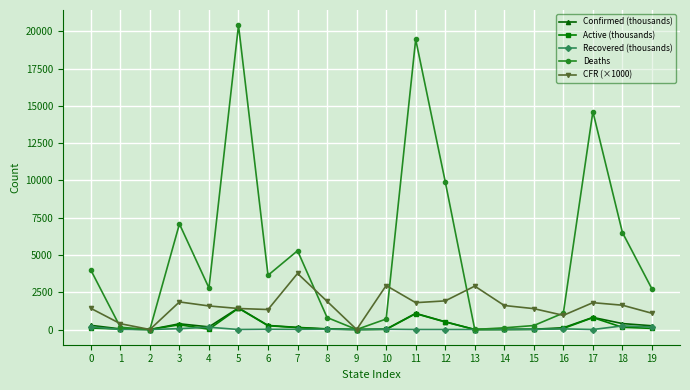

What is the difference between the CFR (×1000) values at 13 and 18?

1280.0